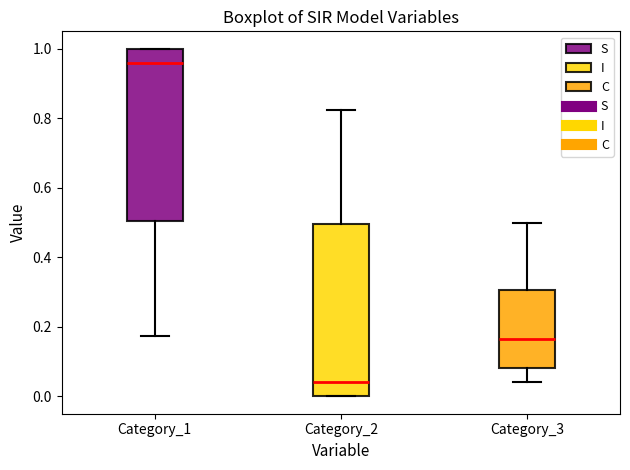

Where does the lower whisker of the box for Category_1 end on the y-axis? The values are not printed on the chart, so give them approximately, as read against the axis.

0.18